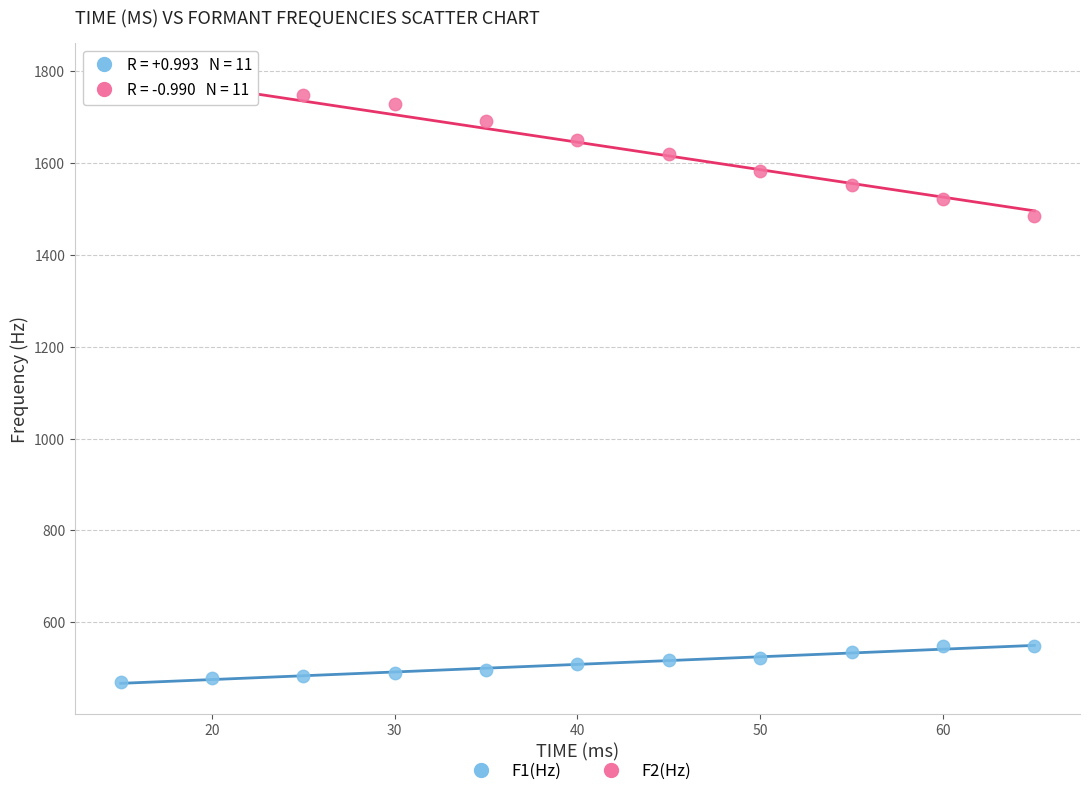

Which series has the largest Y range (max minus min)?

F2(Hz)